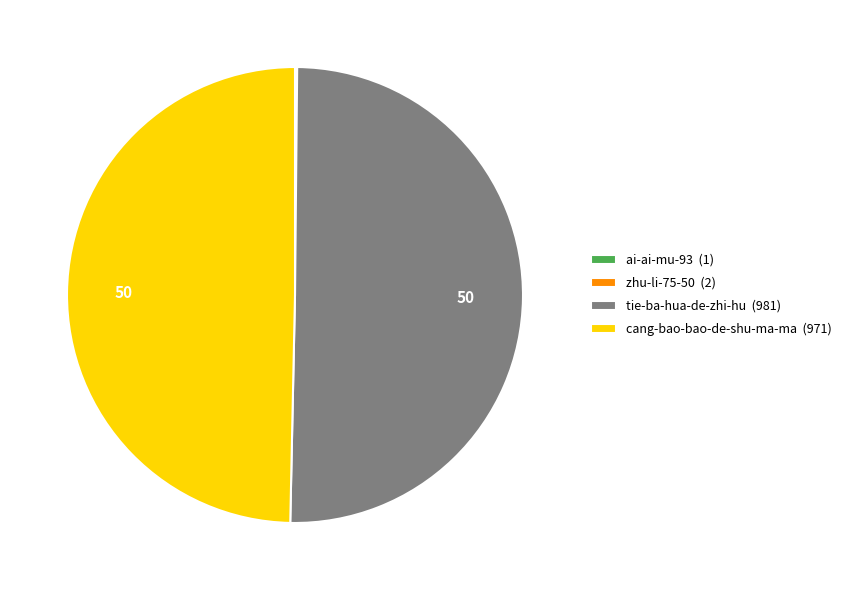

True or false: cang-bao-bao-de-shu-ma-ma accounts for 50% of the total.

True